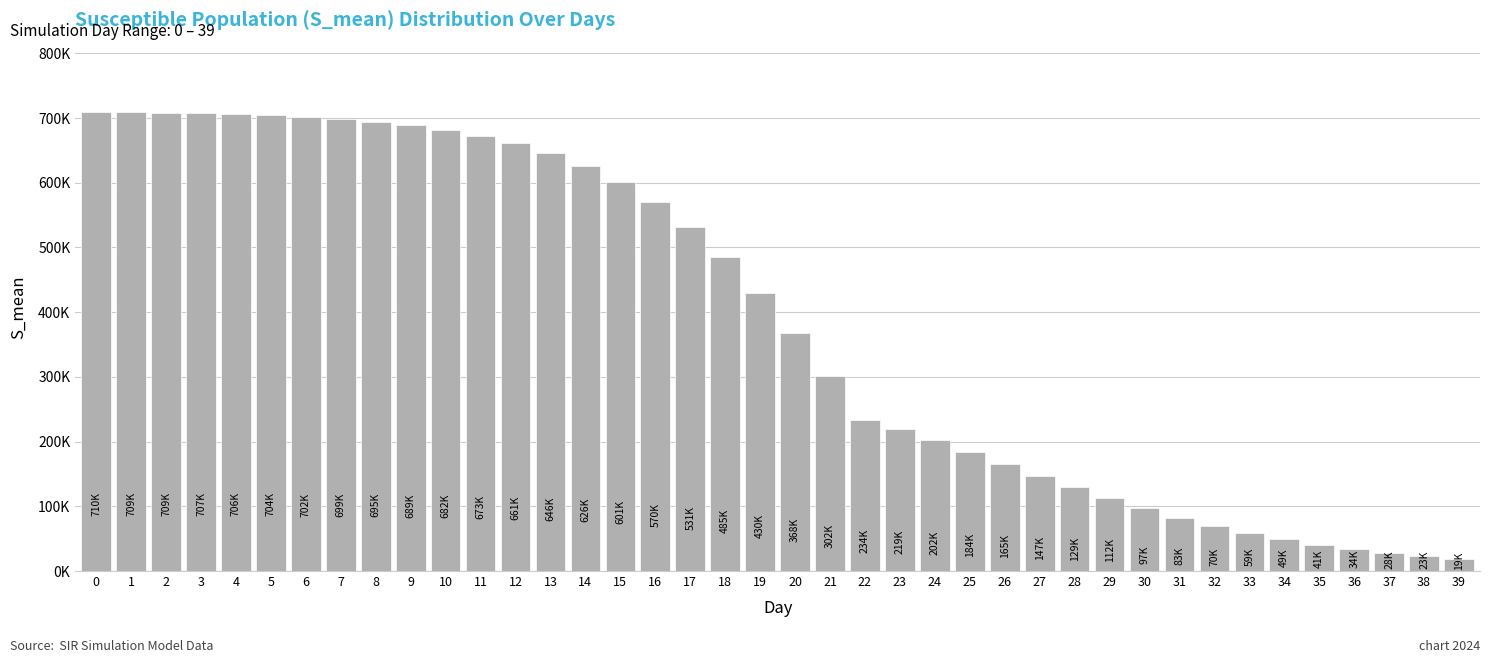

Does the chart contain any negative values?

No